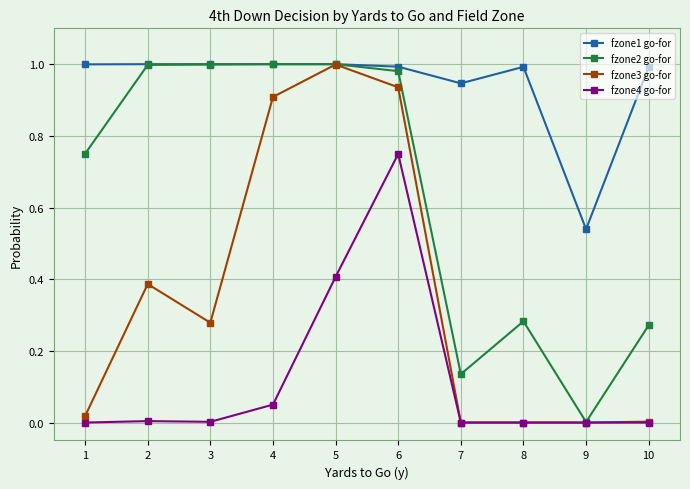

At which category is the sum across all series the highest?

6